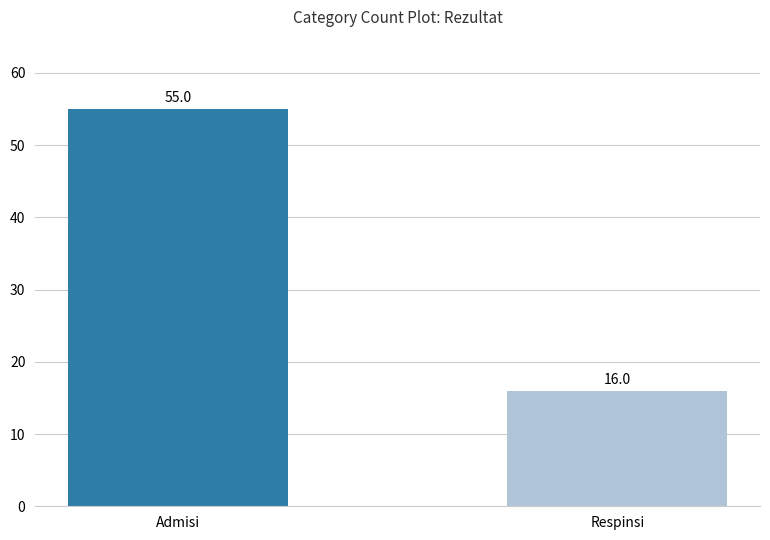

What is the greatest value displayed?

55